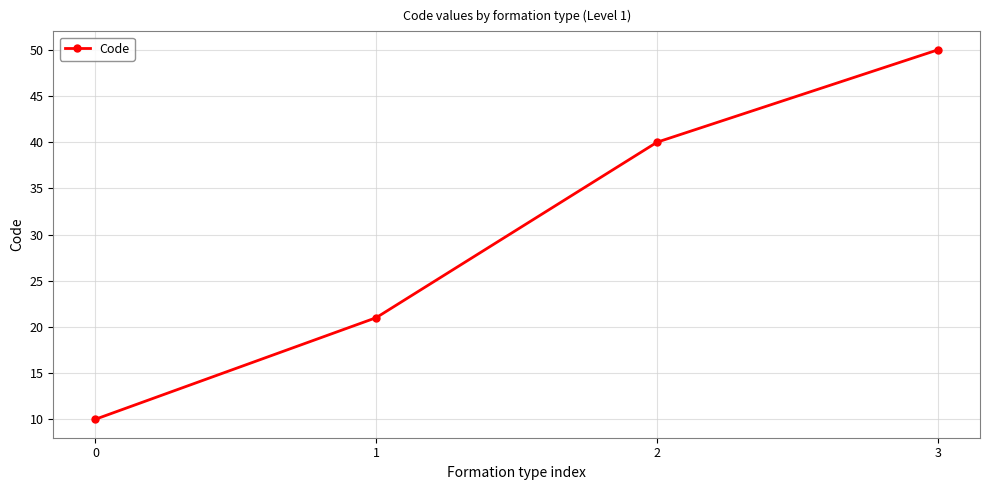

Is it true that the value at 1 is 21?

True